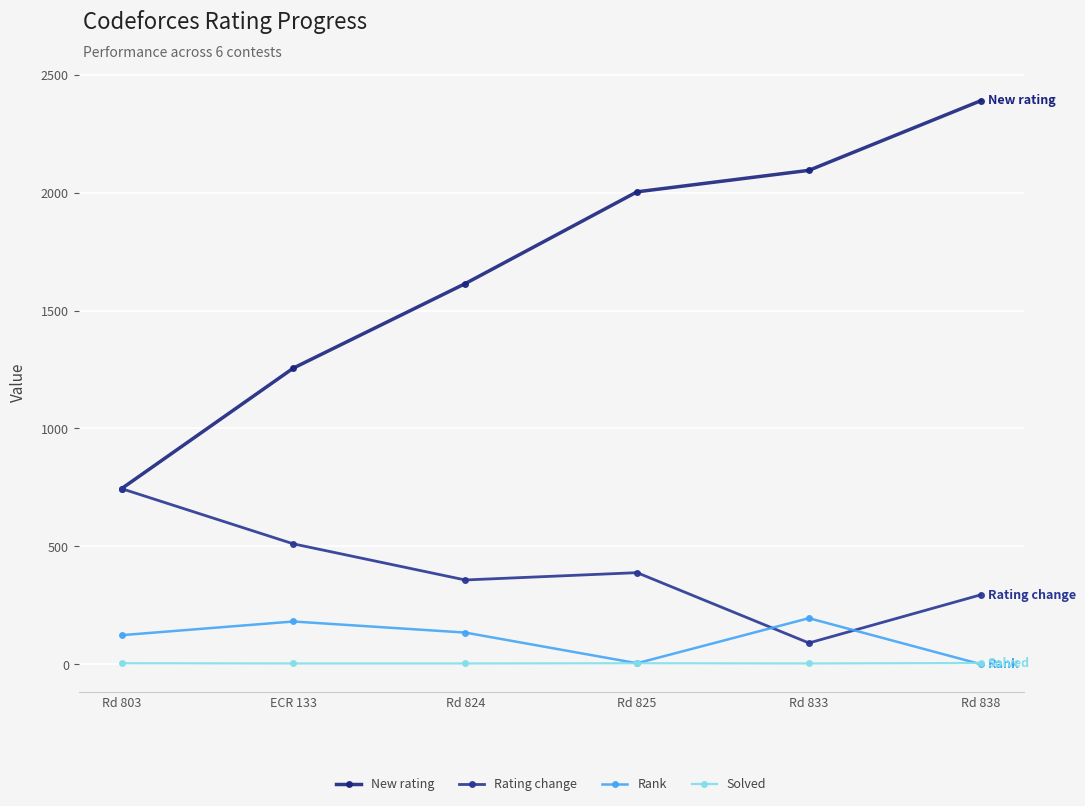

Which series has the largest total across all categories?

New rating